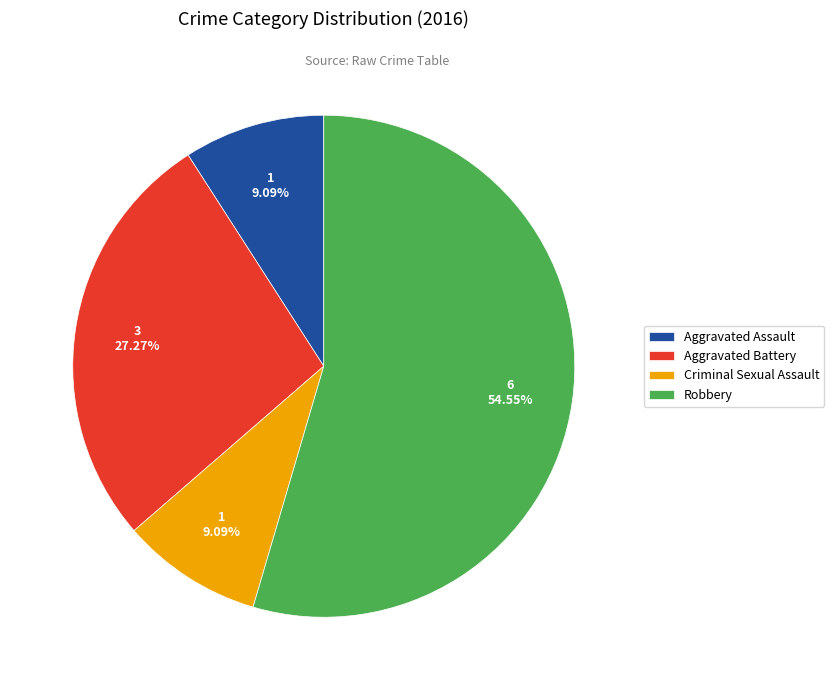

To the nearest percent, what is the difference between the largest and smallest slice percentages?

45%